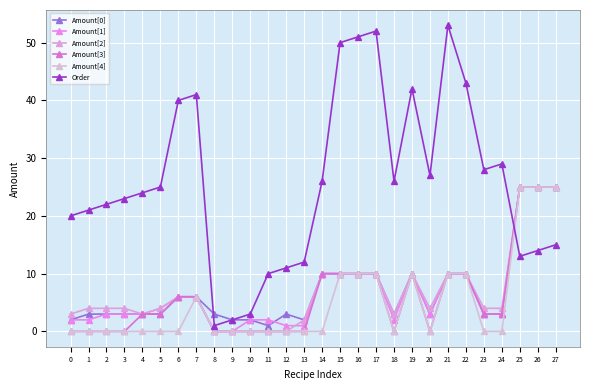

Reading left to right, extract all data points from this chart.

Amount[0]: 2	3	3	3	3	3	6	6	3	2	2	1	3	2	10	10	10	10	3	10	3	10	10	3	3	25	25	25
Amount[1]: 2	2	3	3	3	4	6	6	0	0	2	2	1	1	10	10	10	10	2	10	3	10	10	3	3	25	25	25
Amount[2]: 3	4	4	4	3	4	6	6	0	0	0	0	0	2	10	10	10	10	3	10	4	10	10	4	4	25	25	25
Amount[3]: 0	0	0	0	3	3	6	6	0	0	0	0	0	0	10	10	10	10	0	10	0	10	10	3	3	25	25	25
Amount[4]: 0	0	0	0	0	0	0	6	0	0	0	0	0	0	0	10	10	10	0	10	0	10	10	0	0	25	25	25
Order: 20	21	22	23	24	25	40	41	1	2	3	10	11	12	26	50	51	52	26	42	27	53	43	28	29	13	14	15